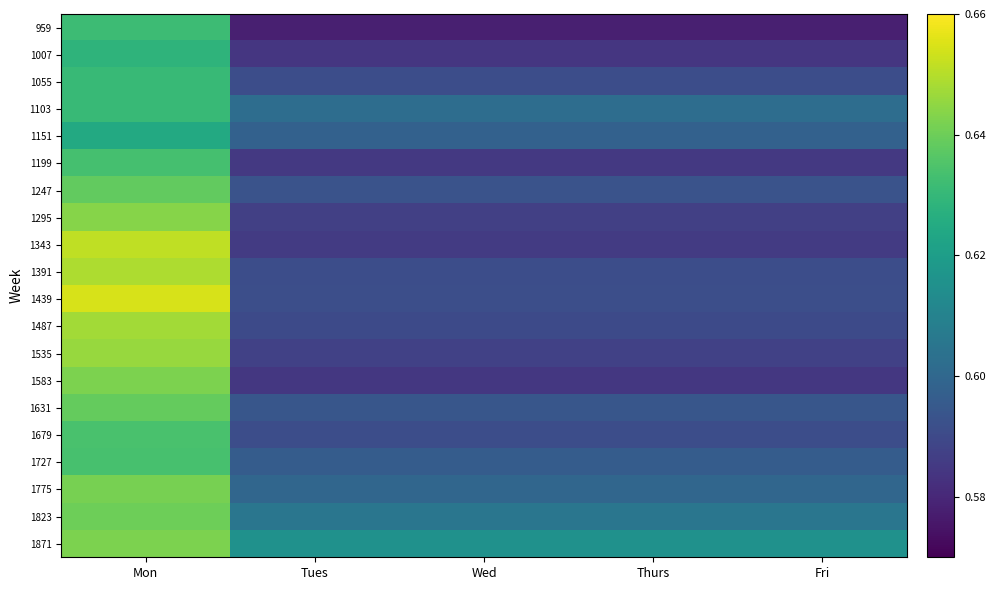

What is the total value across all series at Fri?

11.9